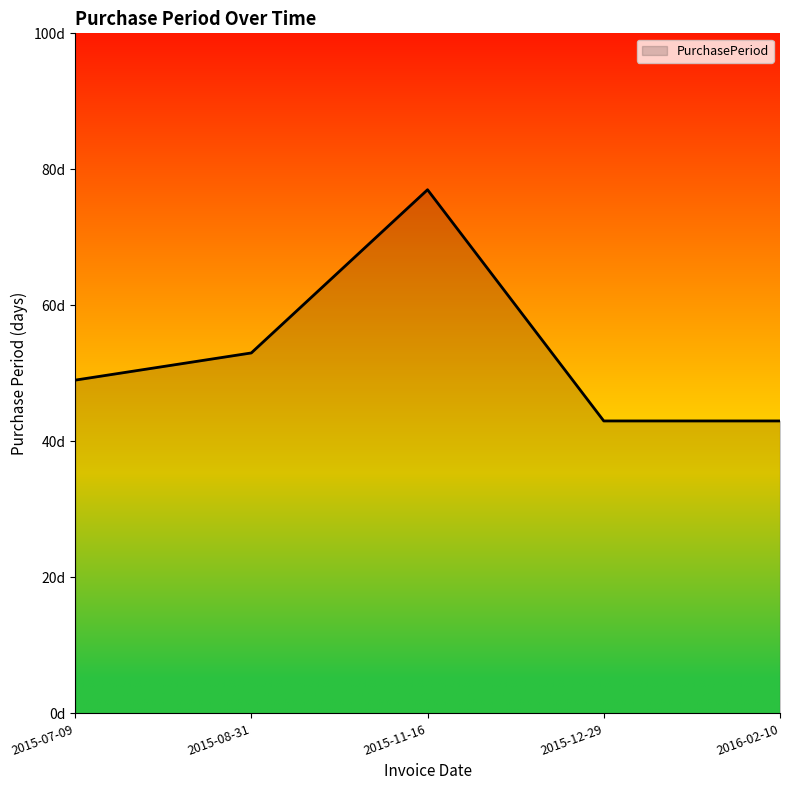

At which category does the data reach its first local peak?

2015-11-16